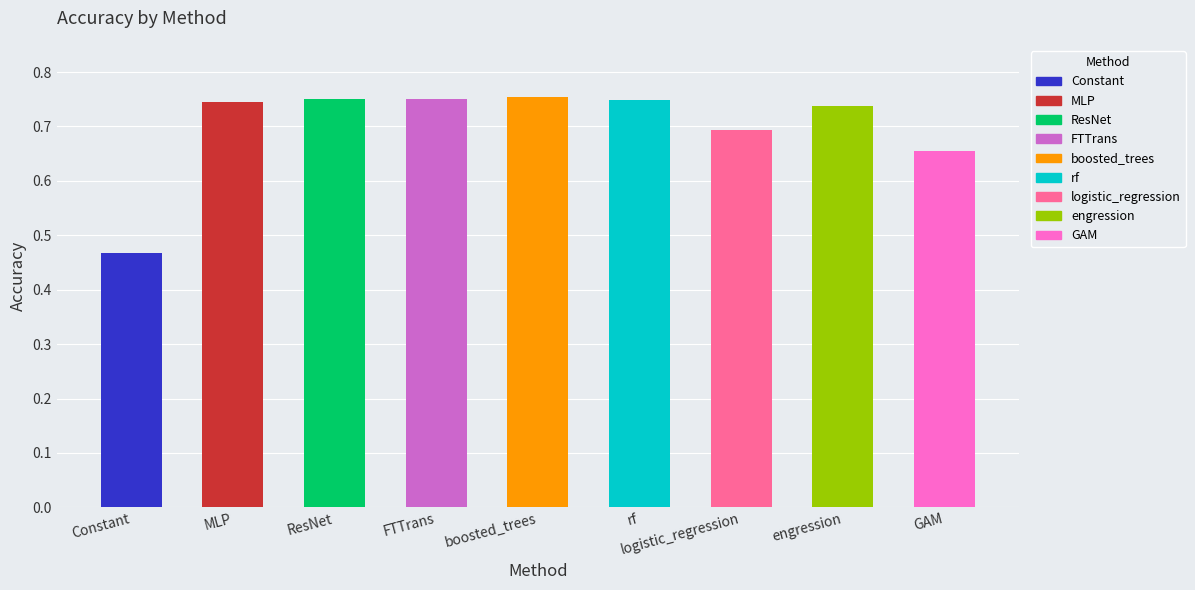

What is the sum of all values?

6.3